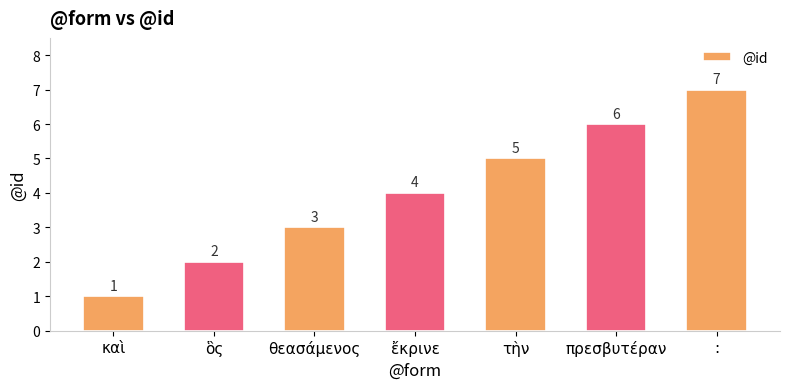

Which has a higher value, : or πρεσβυτέραν?

: